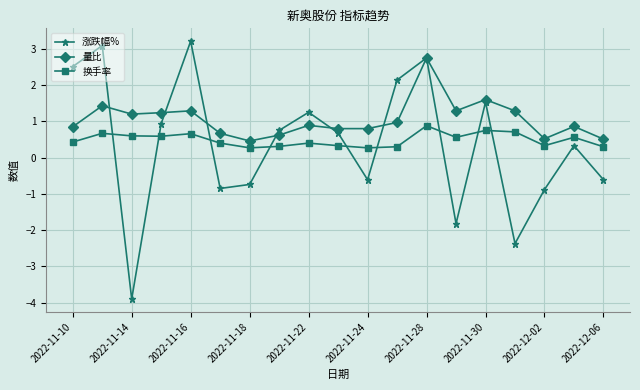

True or false: 换手率 and 涨跌幅% cross at least once.

True